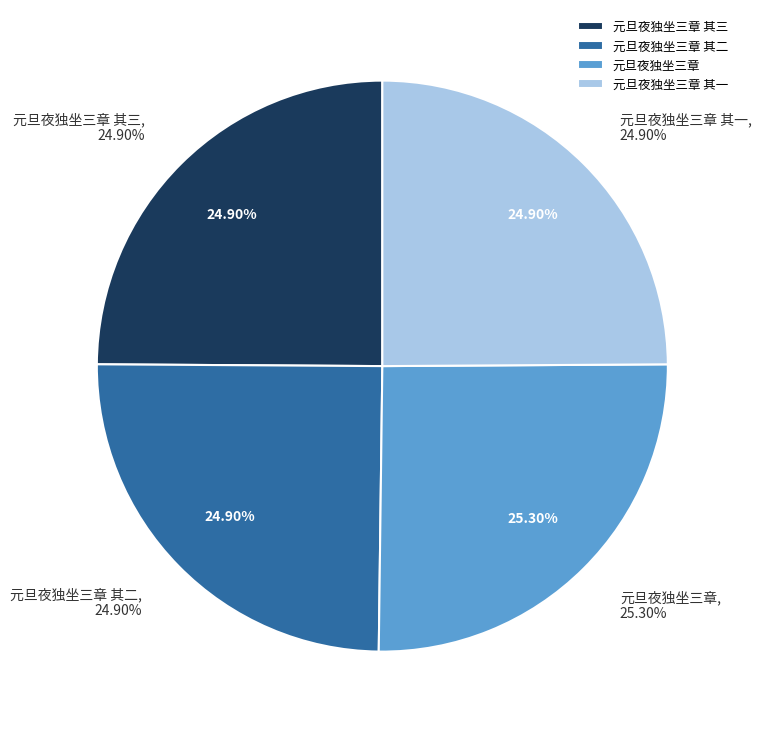

To the nearest percent, what percentage of the pie is 元旦夜独坐三章?

25%